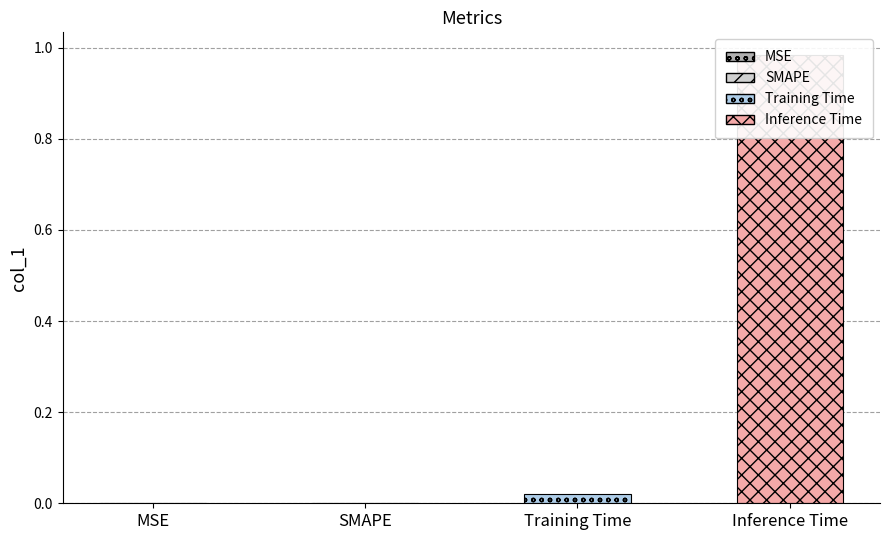

At which label is the value closest to 0?

MSE